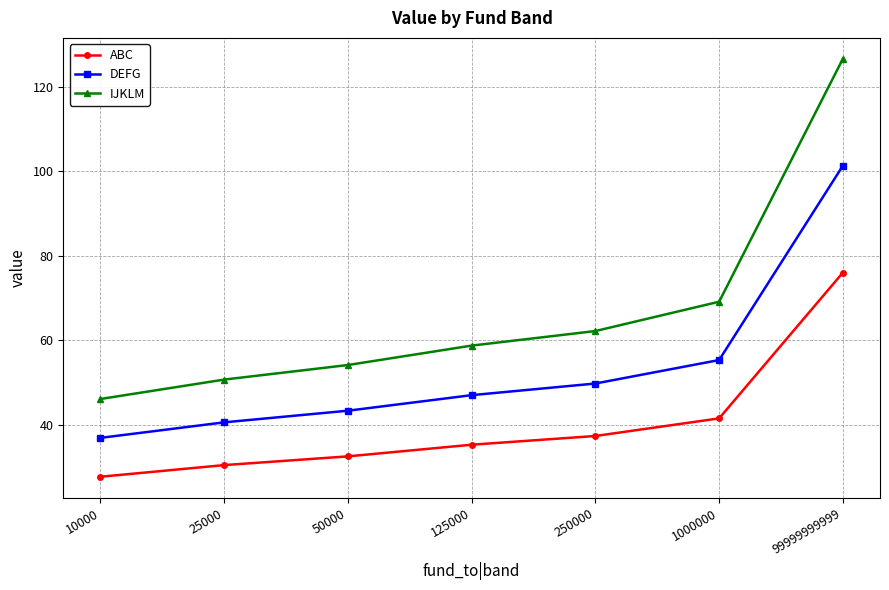

Does the chart display data point markers on the line(s)?

Yes